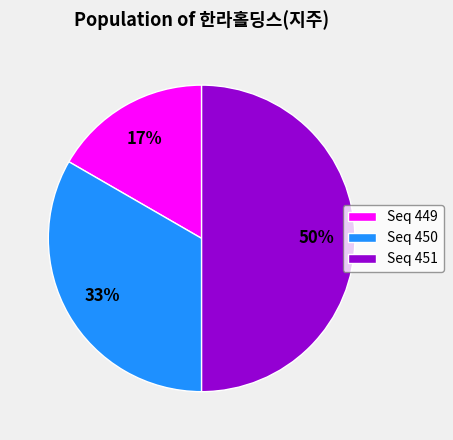

To the nearest percent, what portion does Seq 449 represent?

17%